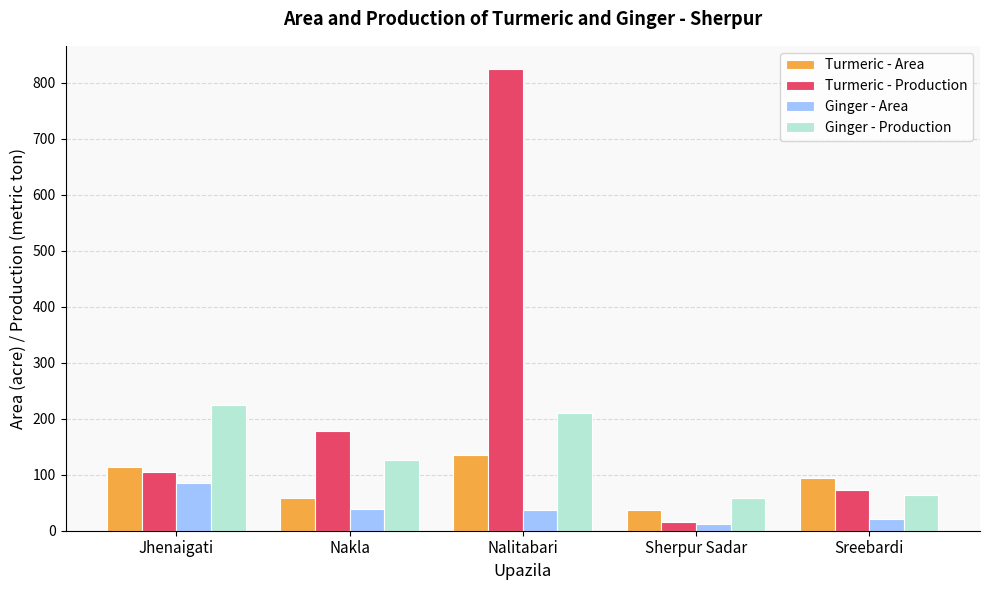

Which series has the largest range (max minus min)?

Turmeric - Production